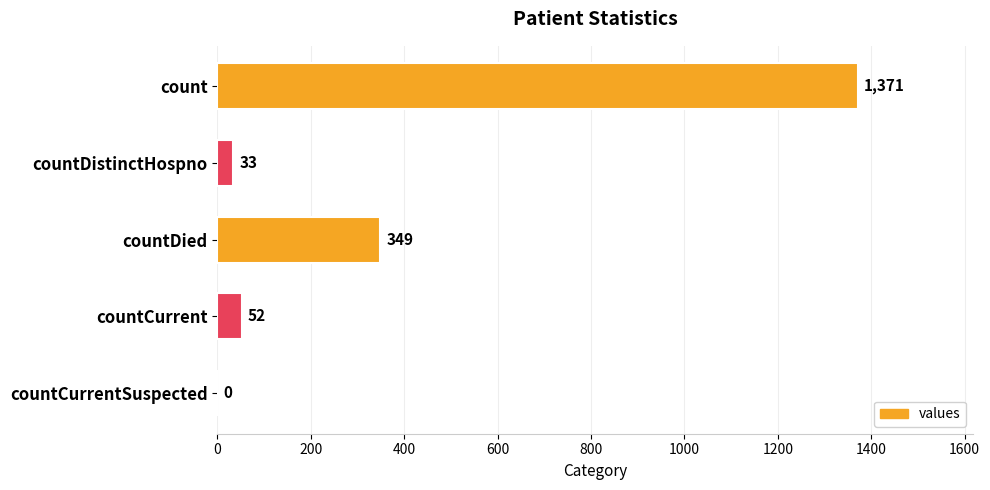

What is the change in value from countDied to countCurrentSuspected?

-349